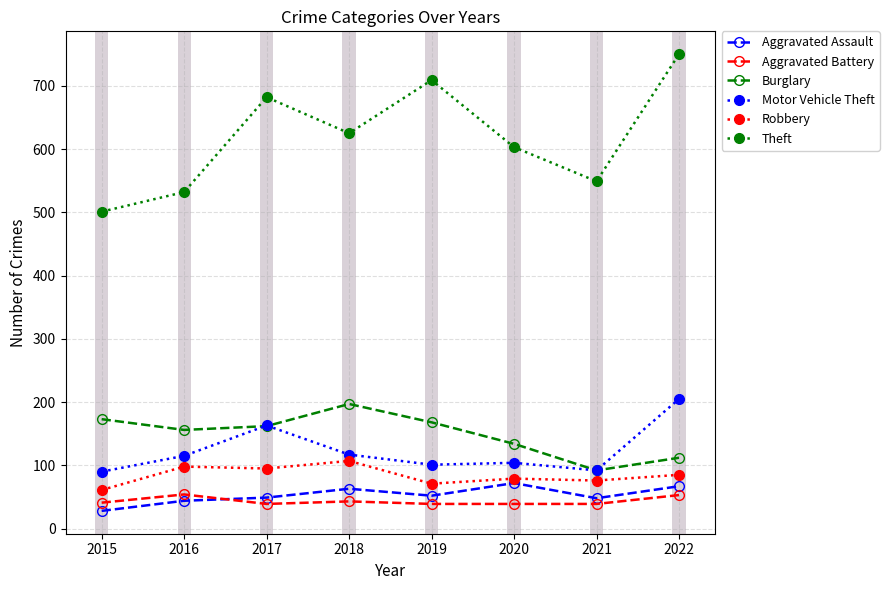

True or false: Robbery has a value of 118 at 2021.

False